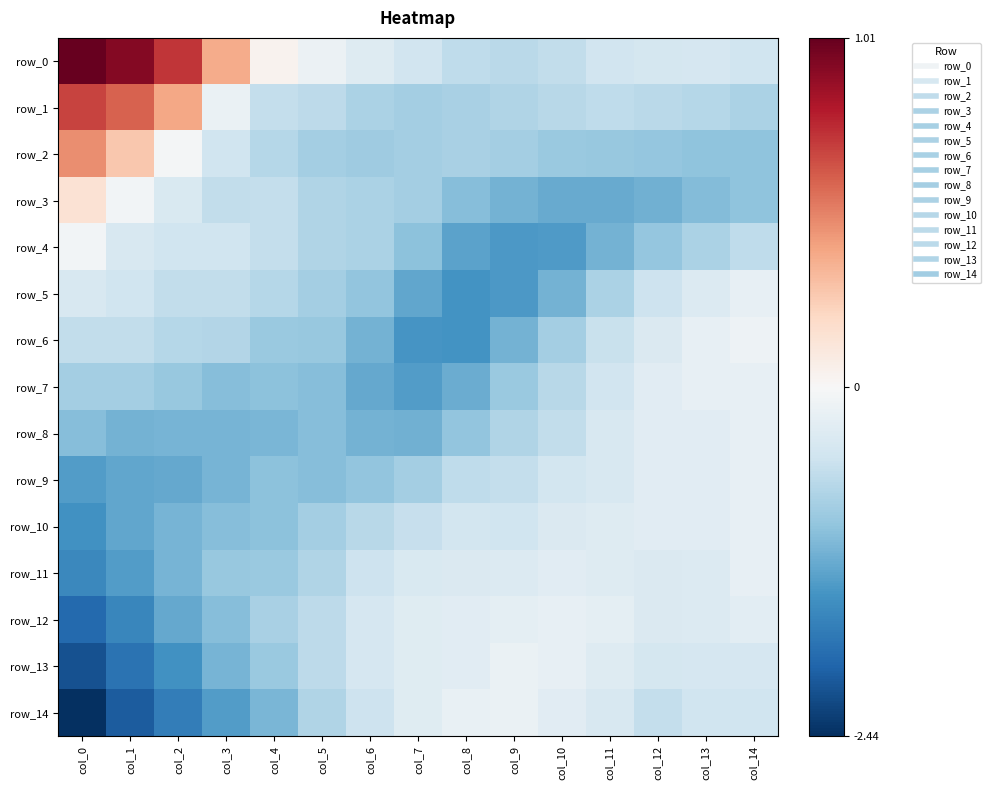

What value does the row_3 series have at col_4?

-0.6